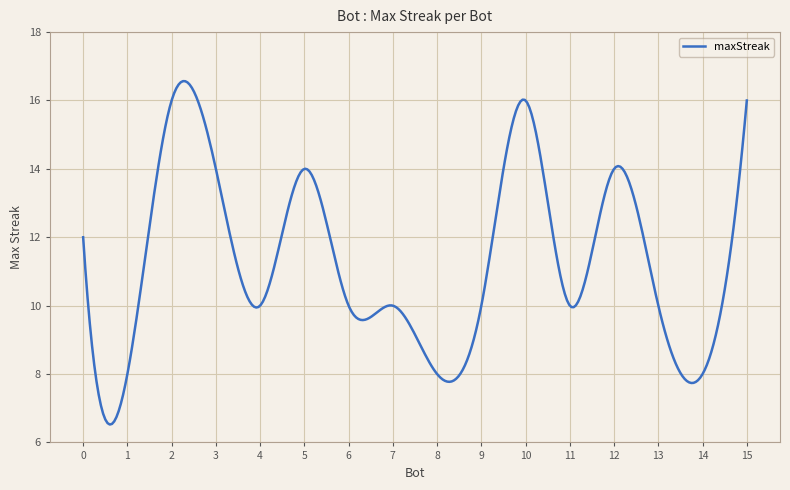

How many lines are shown in the chart?

1